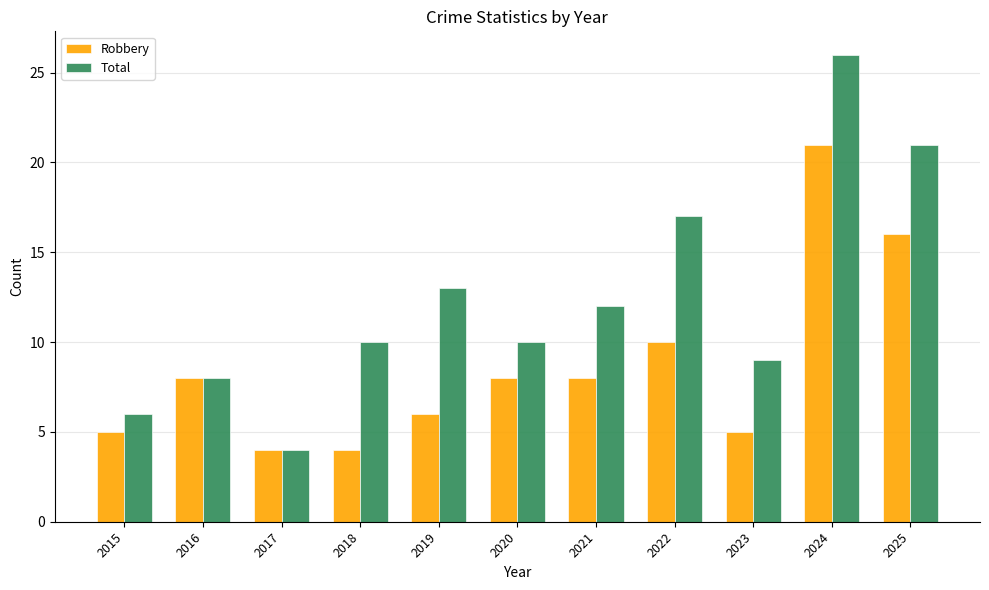

Are the bars horizontal?

No